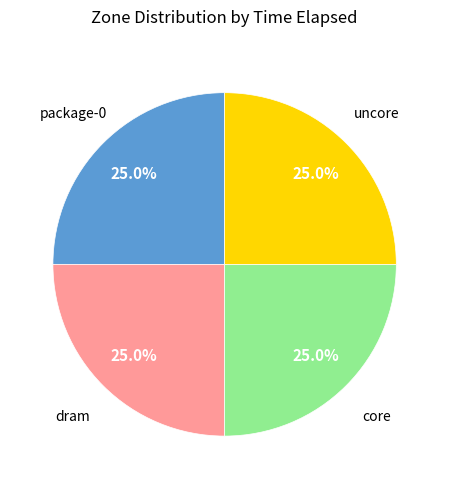

Does any single category account for the majority?

No